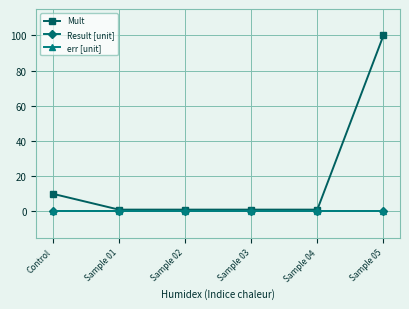

What is the difference between the Mult values at Sample 05 and Control?

90